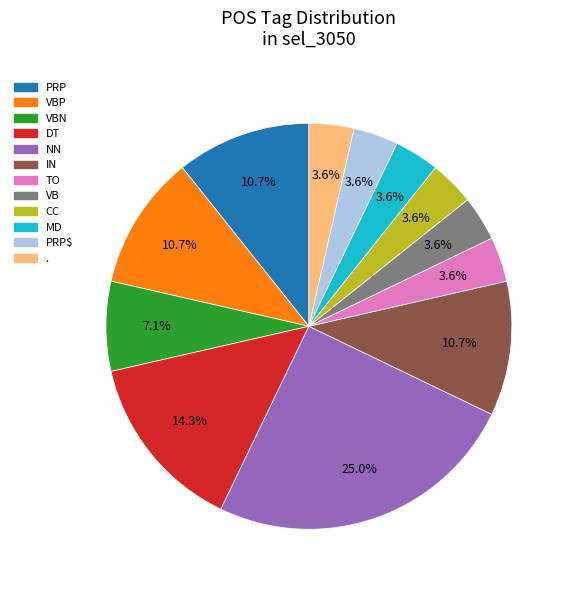

Is there any slice that represents more than half of the pie?

No